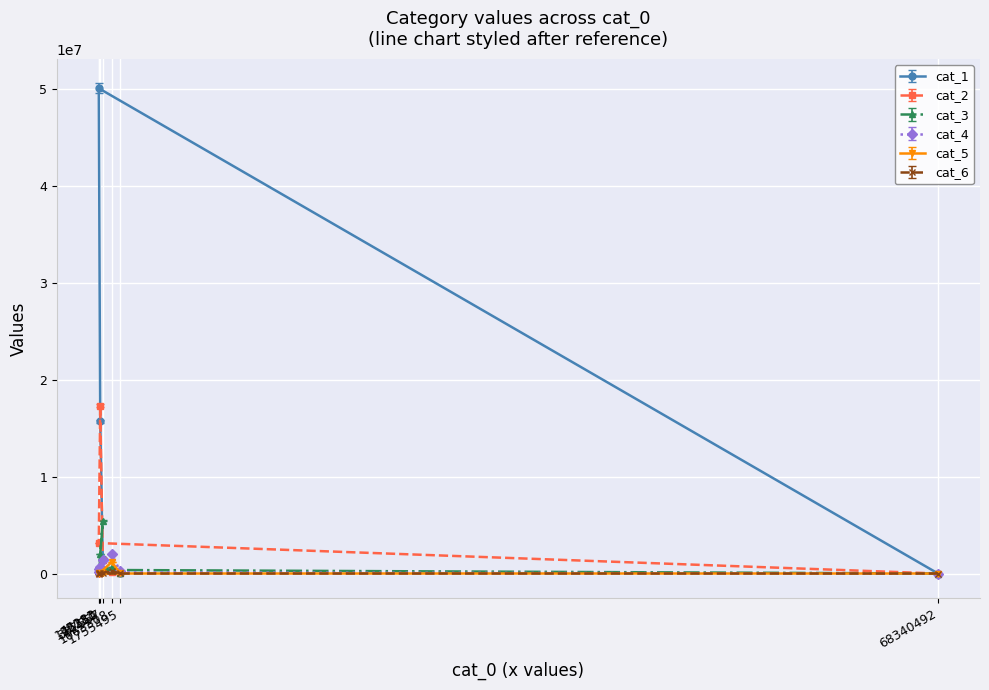

At which category is the sum across all series the highest?

12111